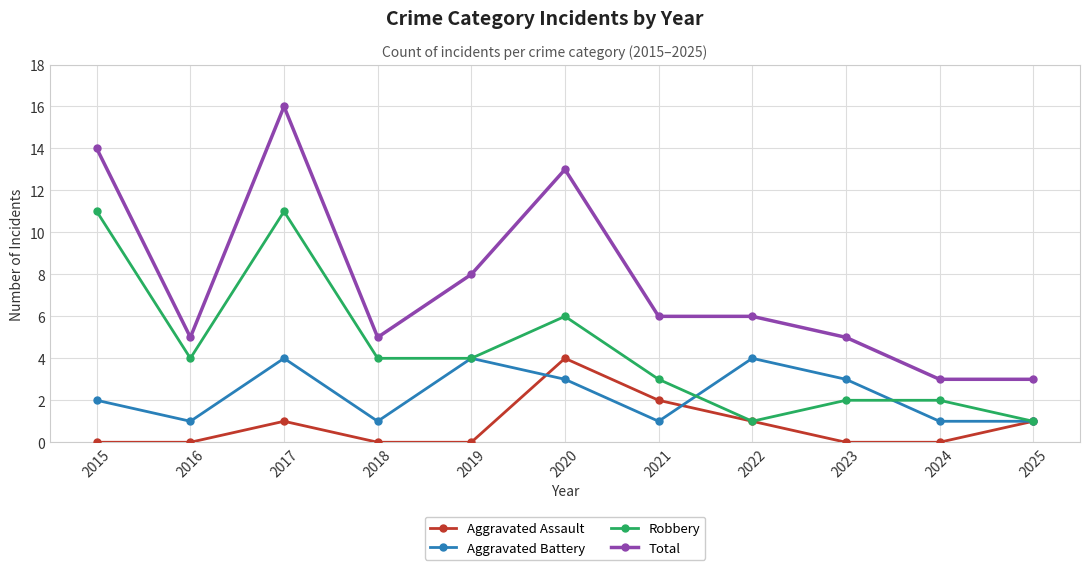

Is the value of Total at 2019 greater than the value of Aggravated Battery at 2018?

Yes